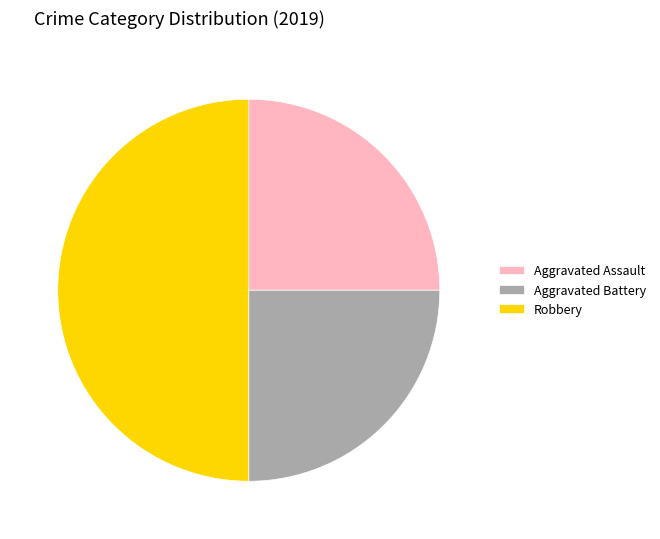

Which category has the biggest portion of the pie?

Robbery